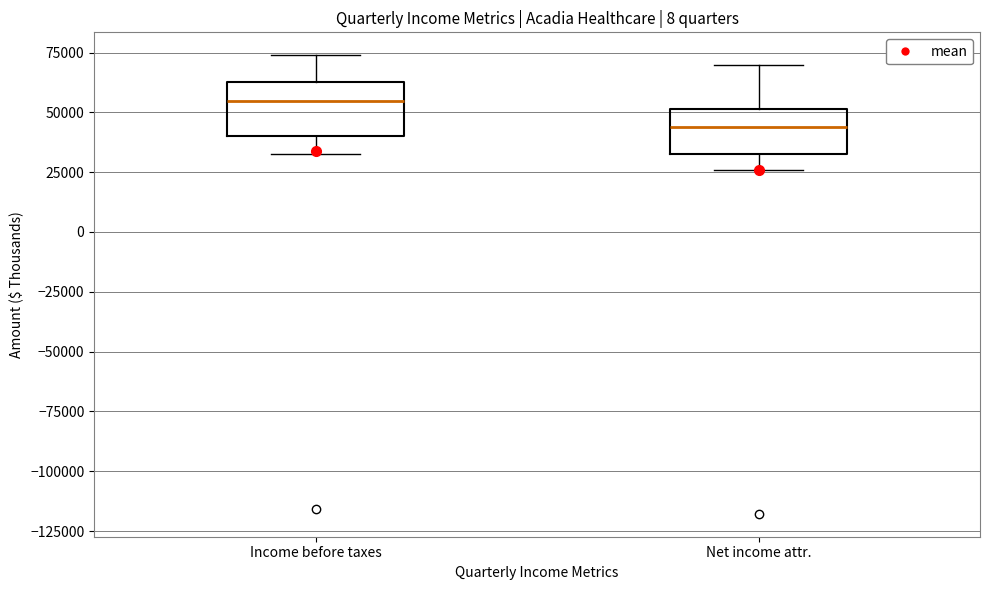

Reading left to right, transcribe this box plot: for each box, give where its median line is, the range the box spans, and where its two whiskers end, as read against the y-axis. The values are not printed on the chart, so give them approximately, as read against the axis.

Income before taxes: median 55000, box 40000 to 65000, whiskers 30000 to 75000
Net income attr.: median 45000, box 35000 to 50000, whiskers 25000 to 70000